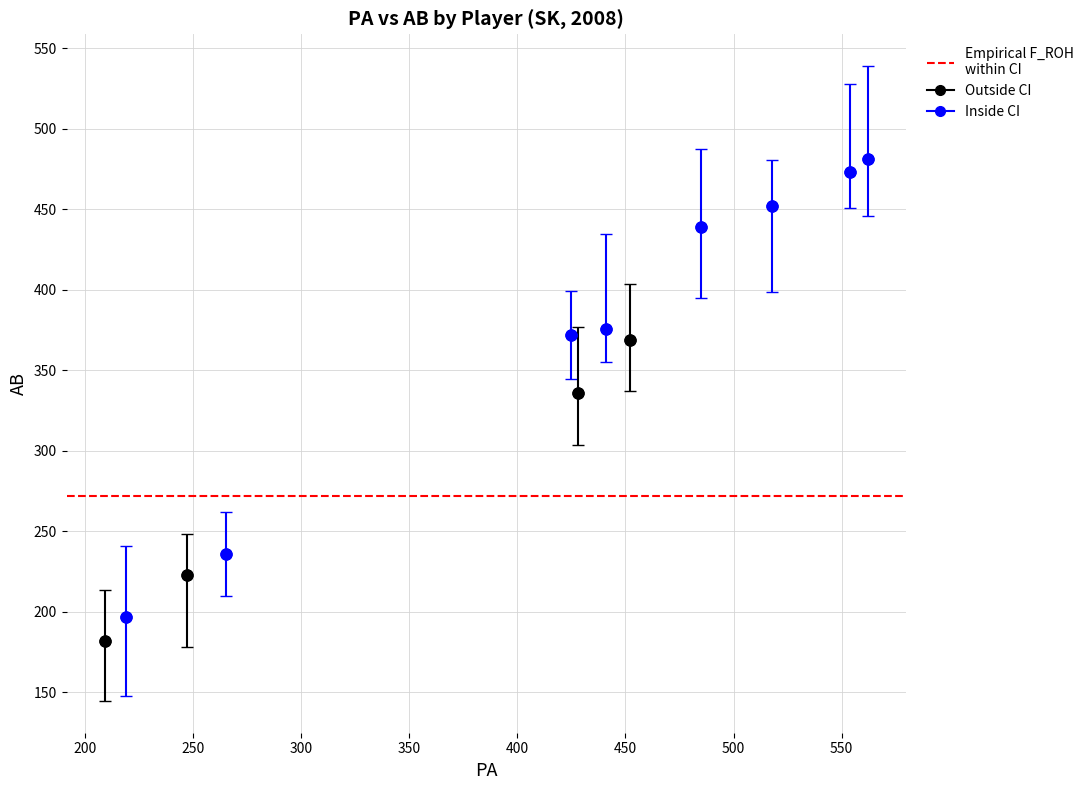

Which series reaches the minimum Y coordinate?

Outside CI